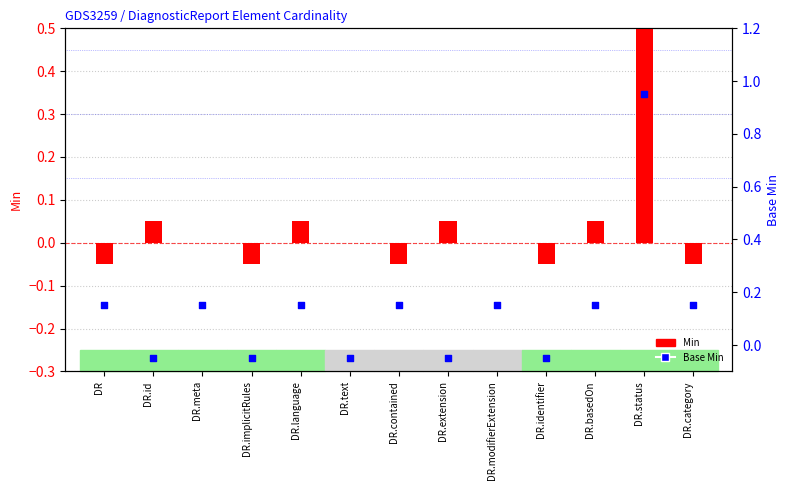

Which series has the largest total across all categories?

Base Min